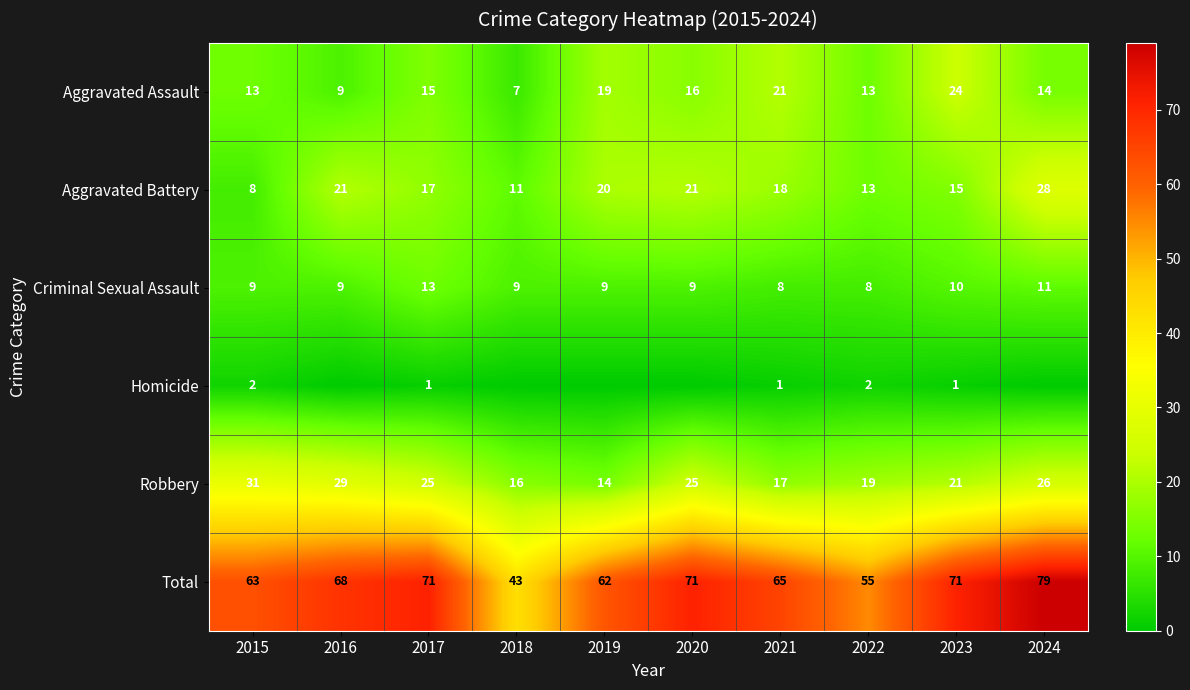

Between 2020 and 2021, which is larger?

2021